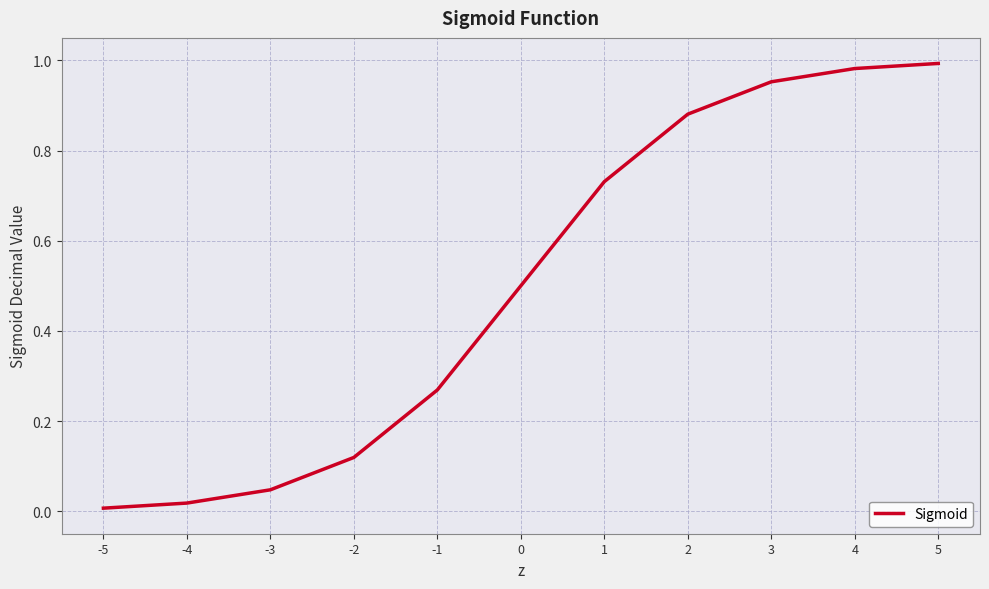

What is the change in value from -4 to 2?

+0.9